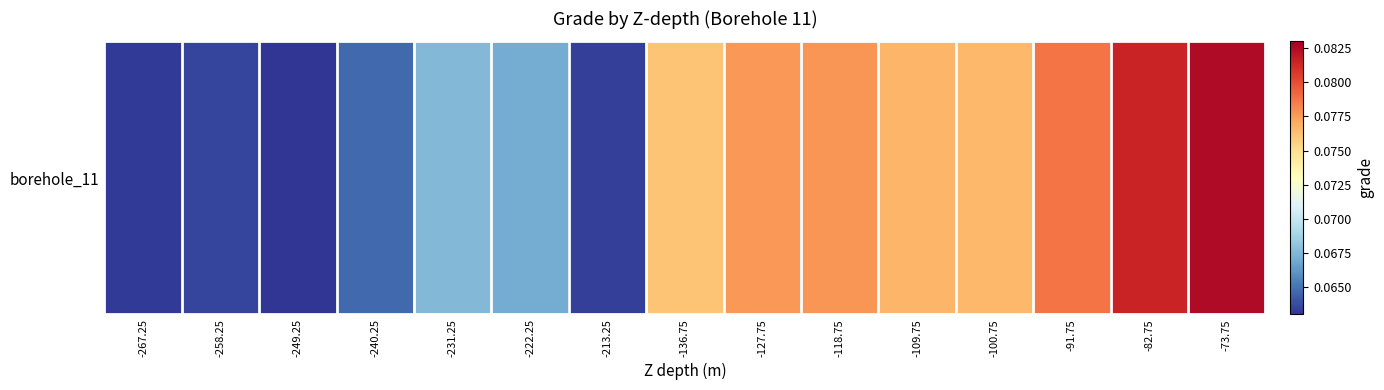

Reading left to right, what are all the values shown in this chart?

-267.25=0.1	-258.25=0.1	-249.25=0.1	-240.25=0.1	-231.25=0.1	-222.25=0.1	-213.25=0.1	-136.75=0.1	-127.75=0.1	-118.75=0.1	-109.75=0.1	-100.75=0.1	-91.75=0.1	-82.75=0.1	-73.75=0.1